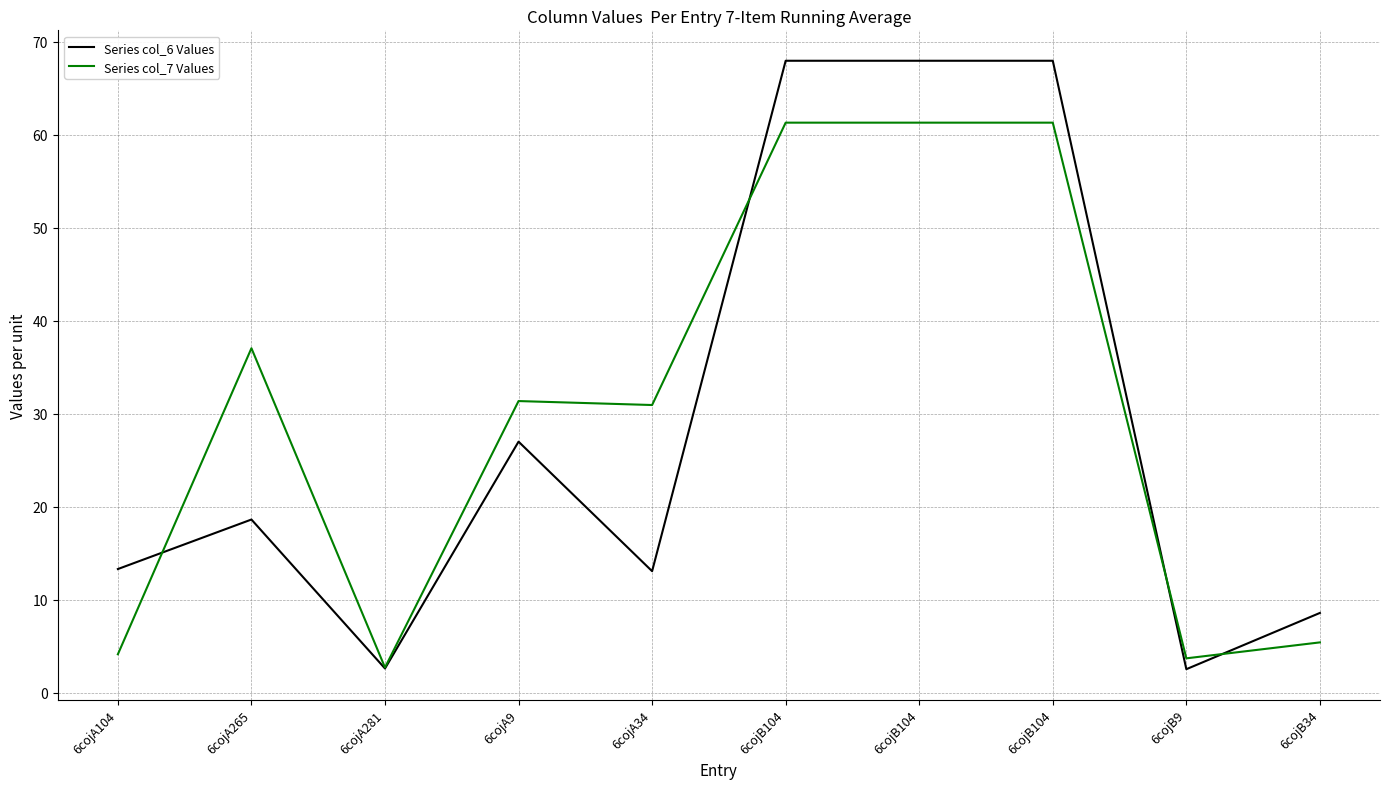

What is the maximum value for Series col_6 Values?

68.0